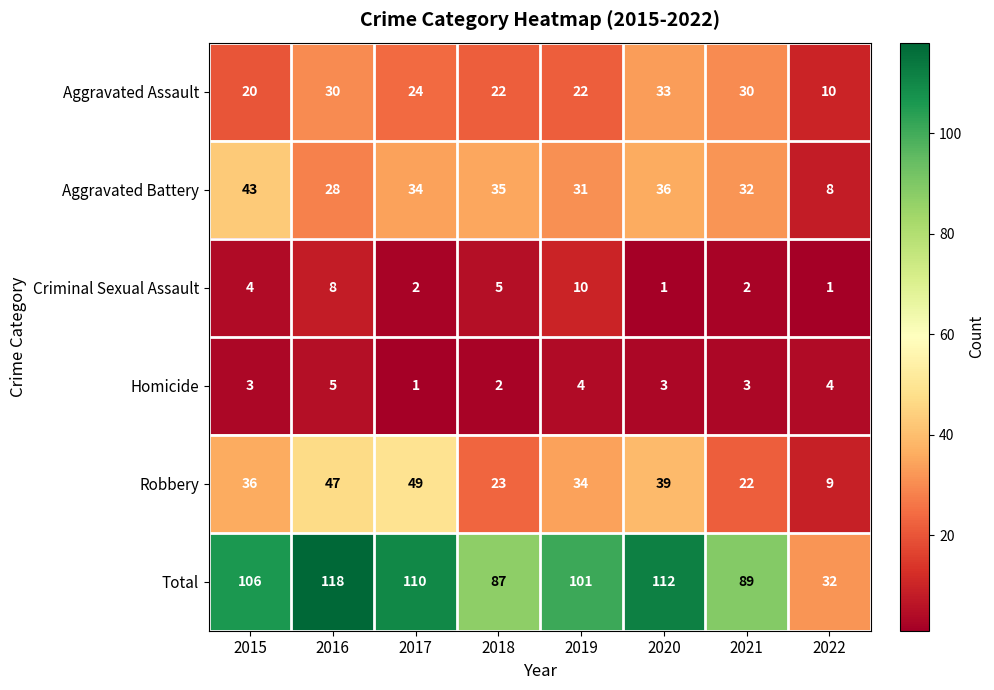

What is the difference between the second highest and minimum values in the Aggravated Battery series?

28